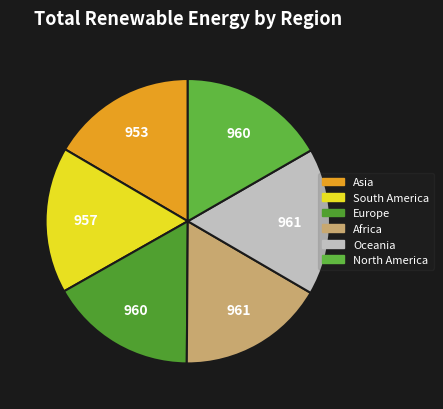

Count the number of slices in the pie.

6